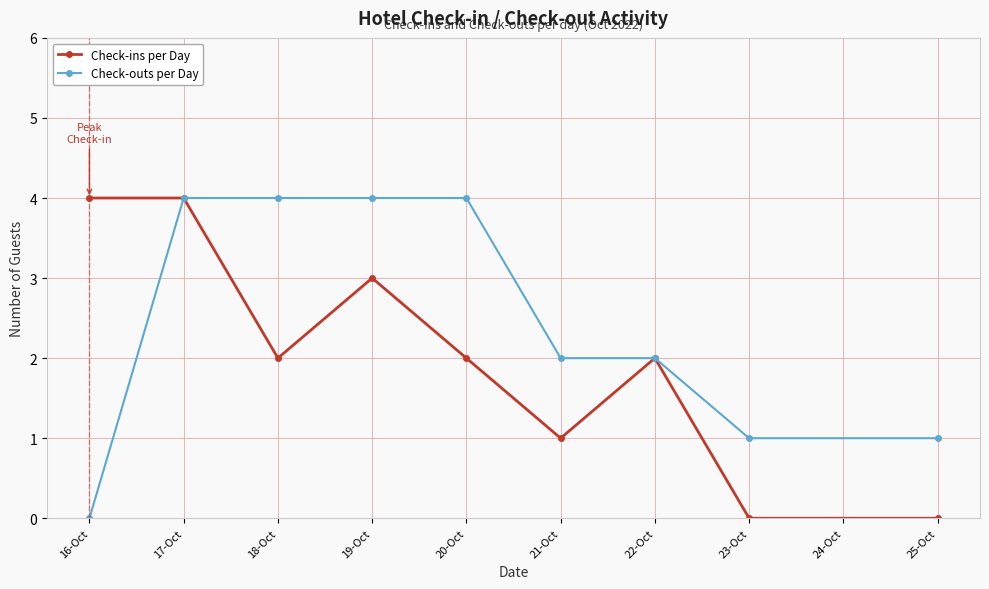

At which label does Check-outs per Day first exceed 2?

17-Oct